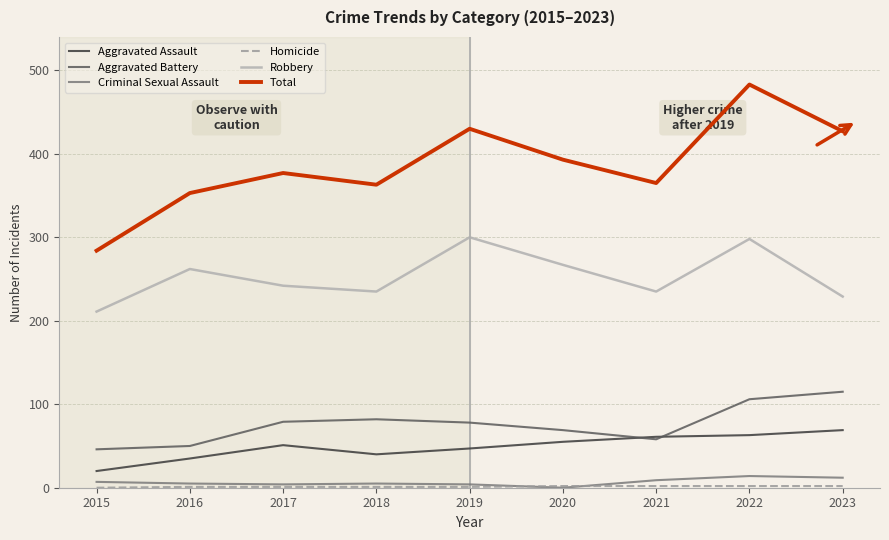

At which category is the sum across all series the highest?

2022